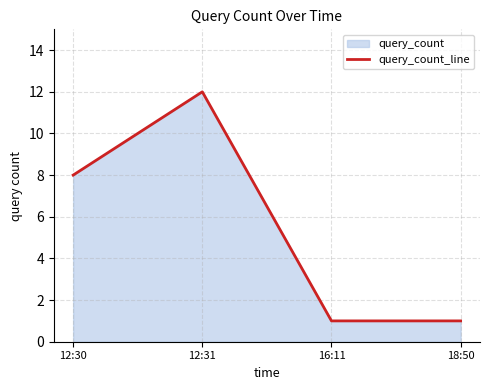

List the labels in order of value, largest first.

12:31, 12:30, 16:11, 18:50